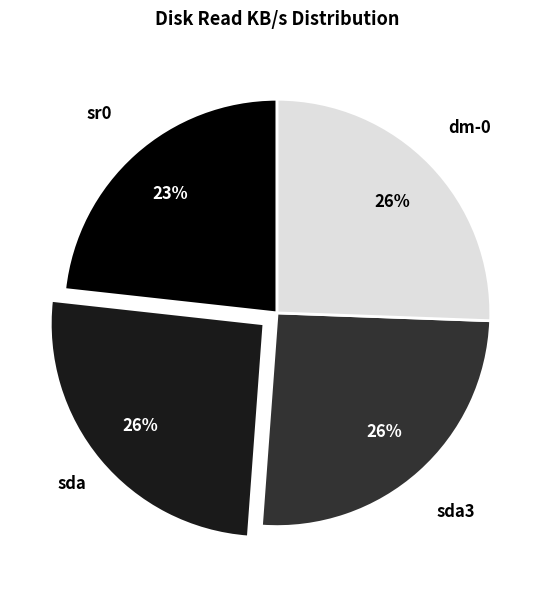

To the nearest percent, what portion does sda3 represent?

26%